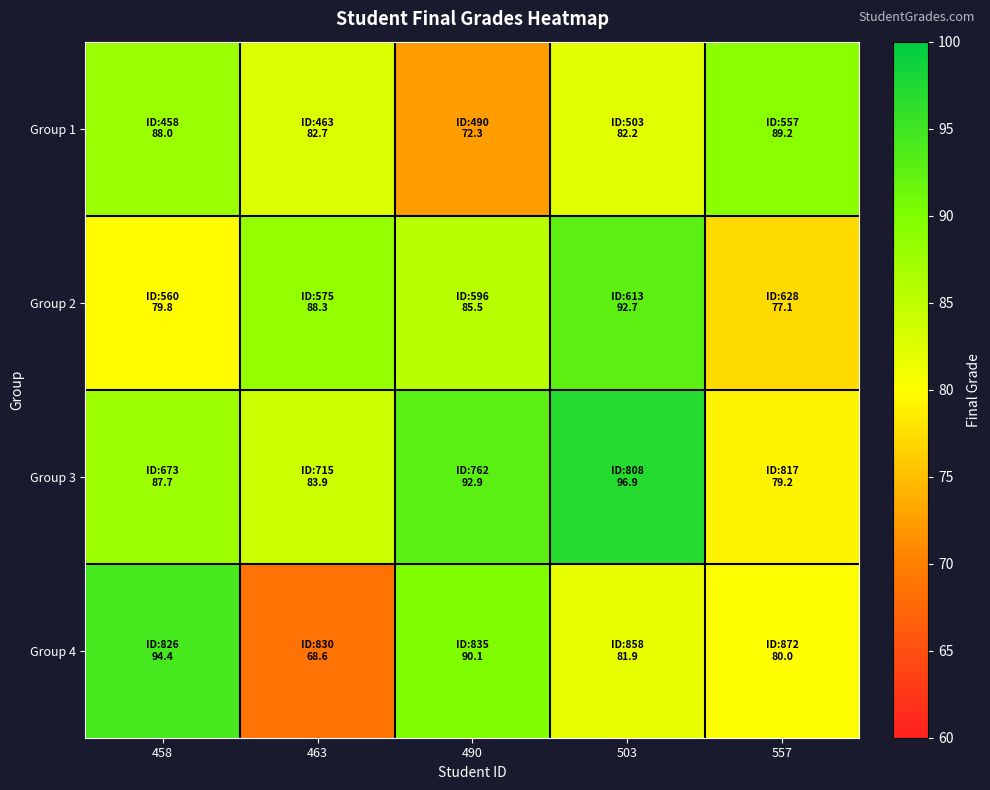

Count the number of data series in this chart.

4